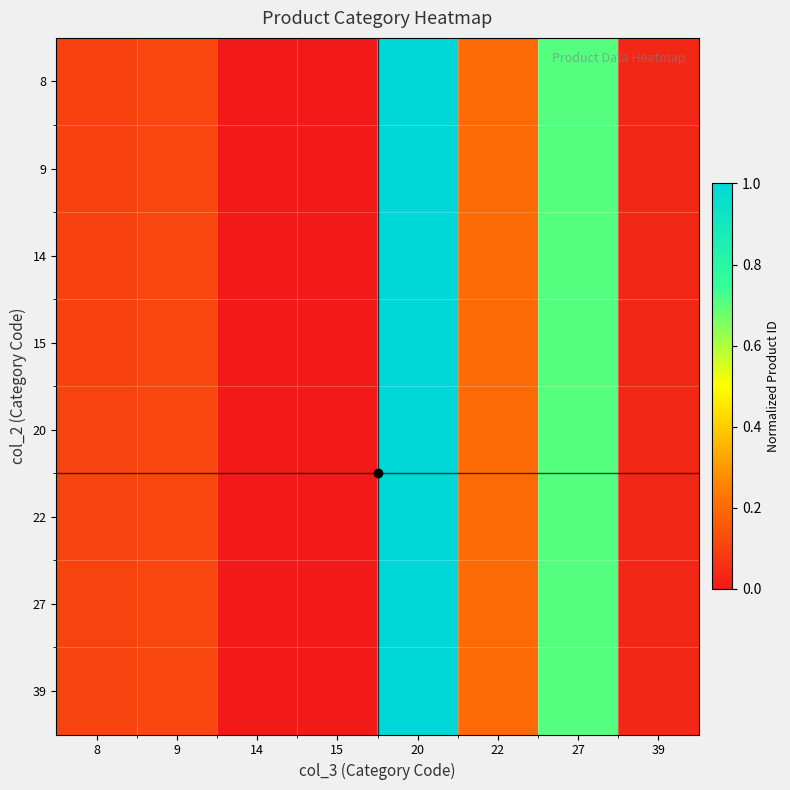

At which category does the chart reach its peak across all series?

20